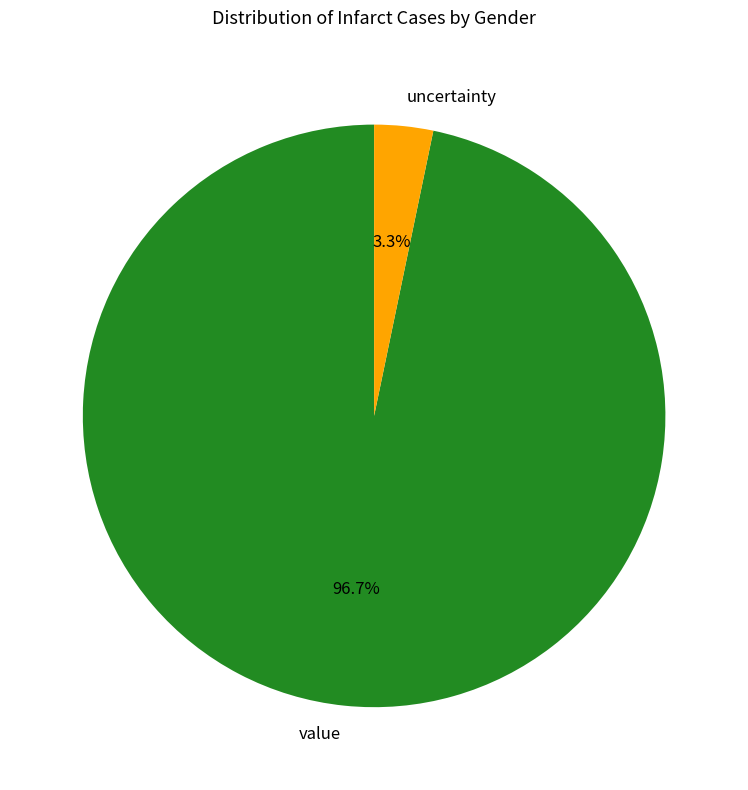

To the nearest percent, what is the difference between the value and uncertainty slice percentages?

93%